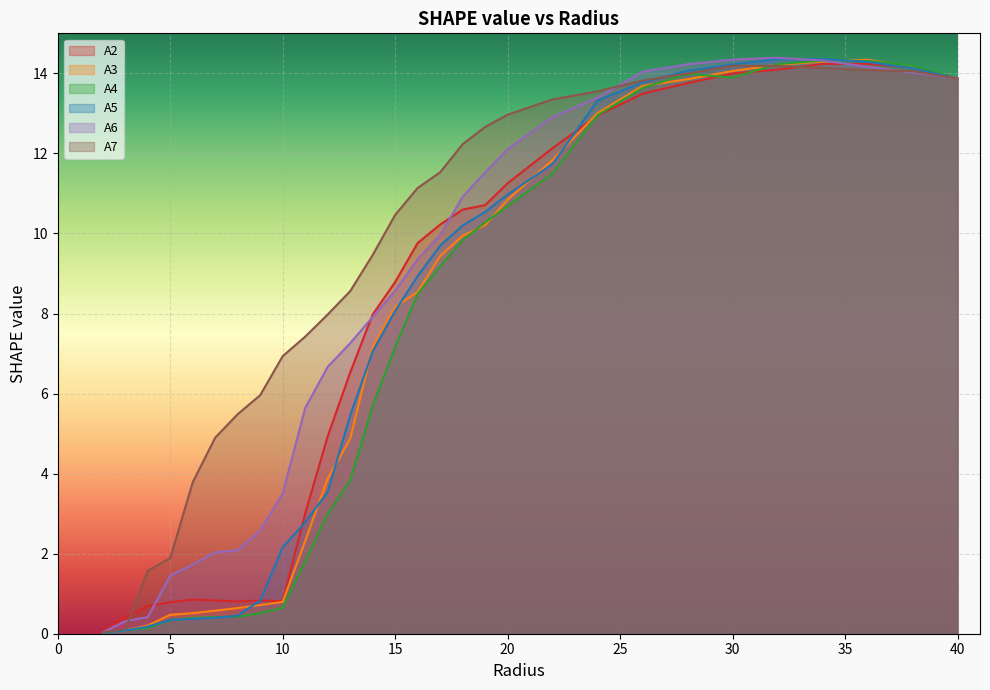

The value of A3 at 4.0 is 0.2. True or false?

True